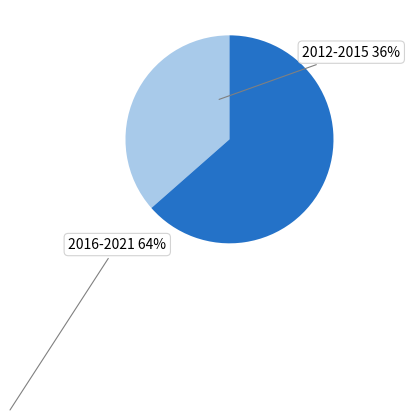

Does any single category account for the majority?

Yes